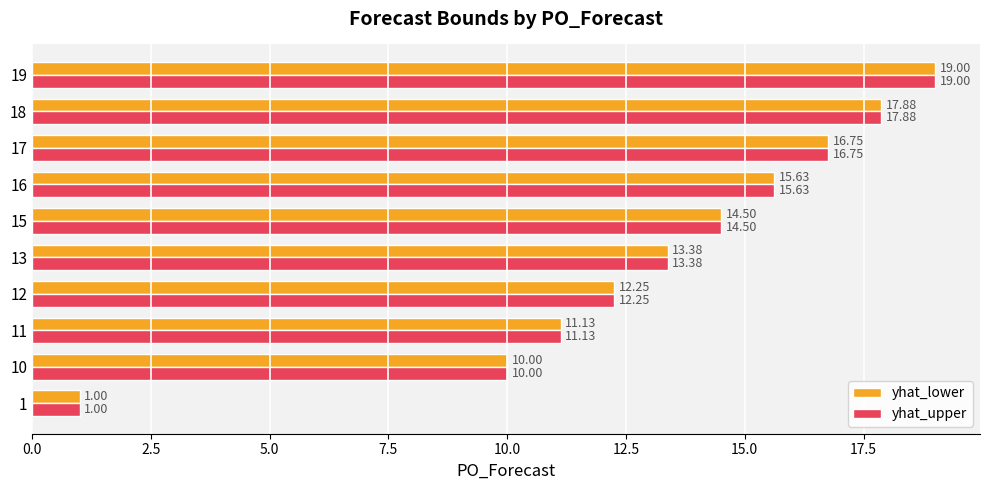

What is the highest value of the yhat_upper series?

19.0